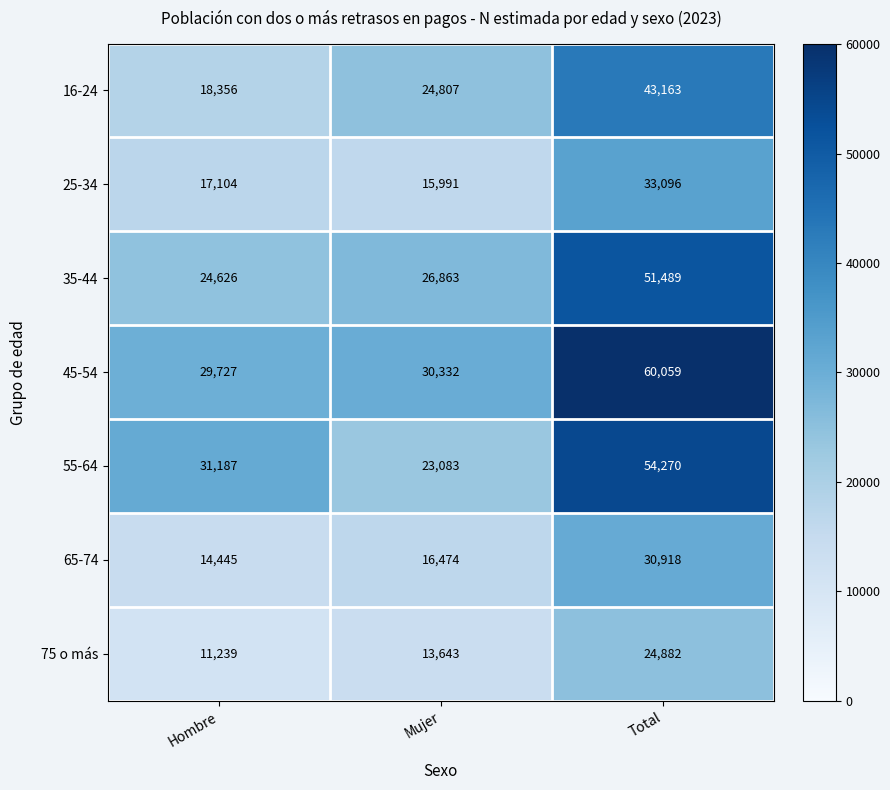

List the series in order of their peak value, lowest first.

75 o más, 65-74, 25-34, 16-24, 35-44, 55-64, 45-54